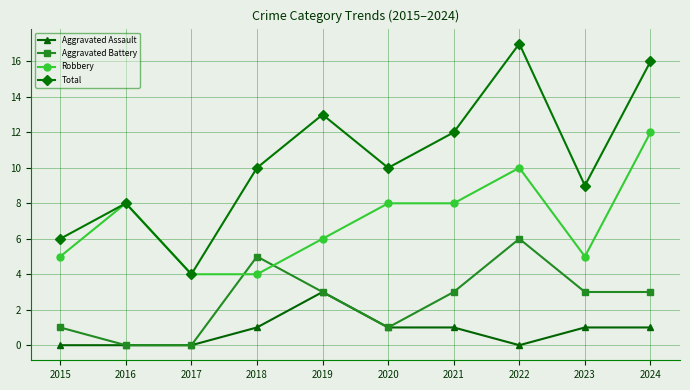

How many categories are shown in the chart?

10